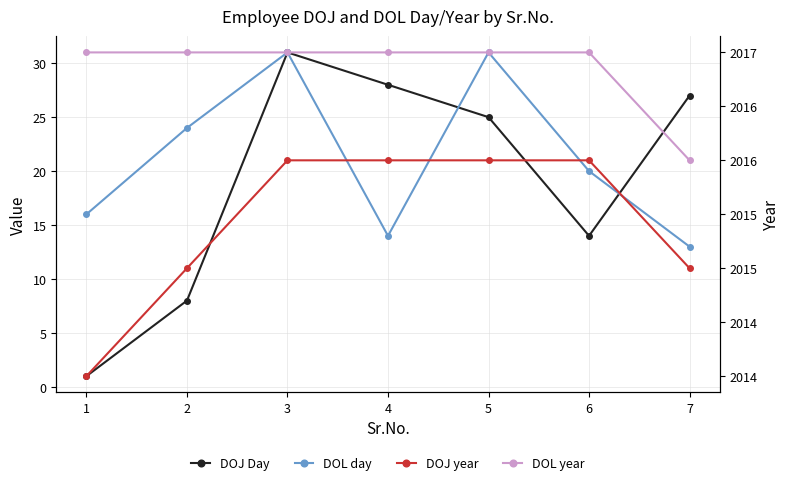

Reading left to right, transcribe all the data shown in this chart.

DOJ Day: 1	8	31	28	25	14	27
DOL day: 16	24	31	14	31	20	13
DOJ year: 2014	2015	2016	2016	2016	2016	2015
DOL year: 2017	2017	2017	2017	2017	2017	2016